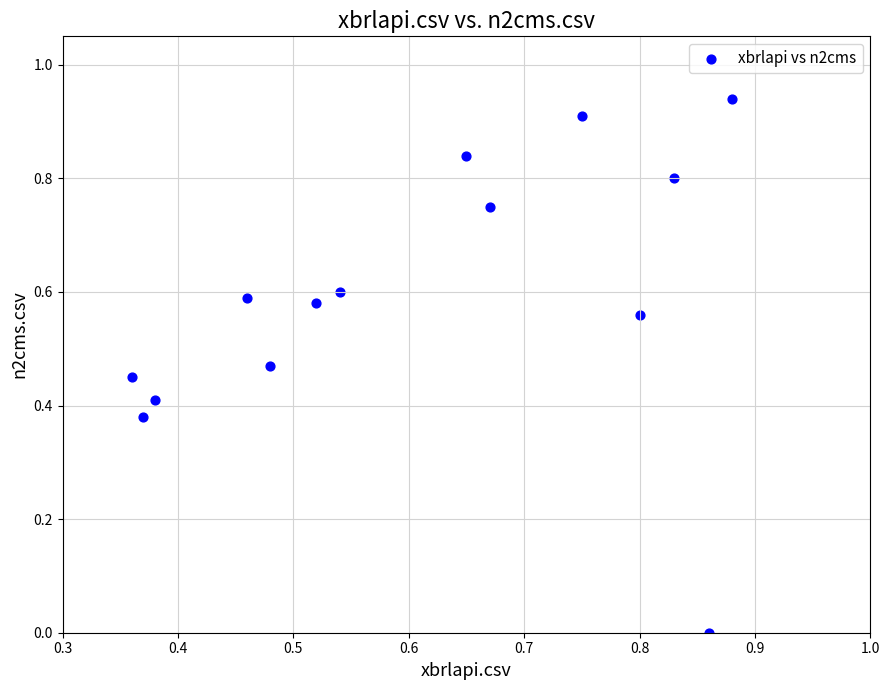

How many points are shown in the scatter plot?

14